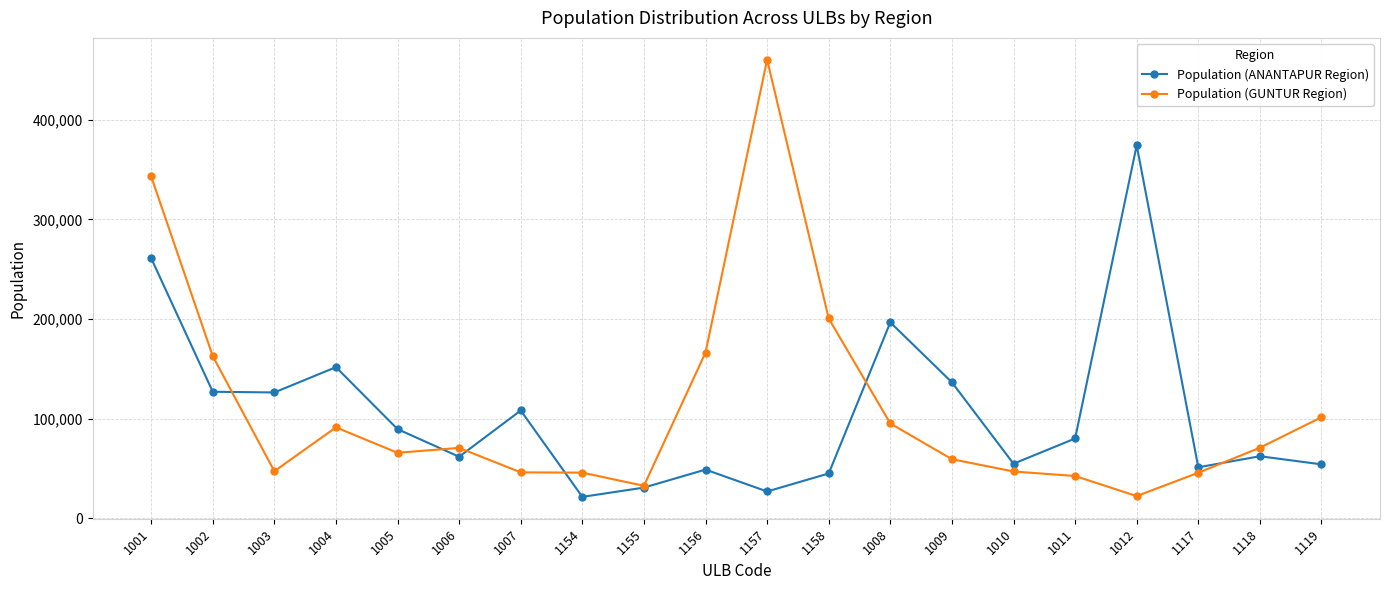

What is the difference between the highest and lowest values at 1007?

62102